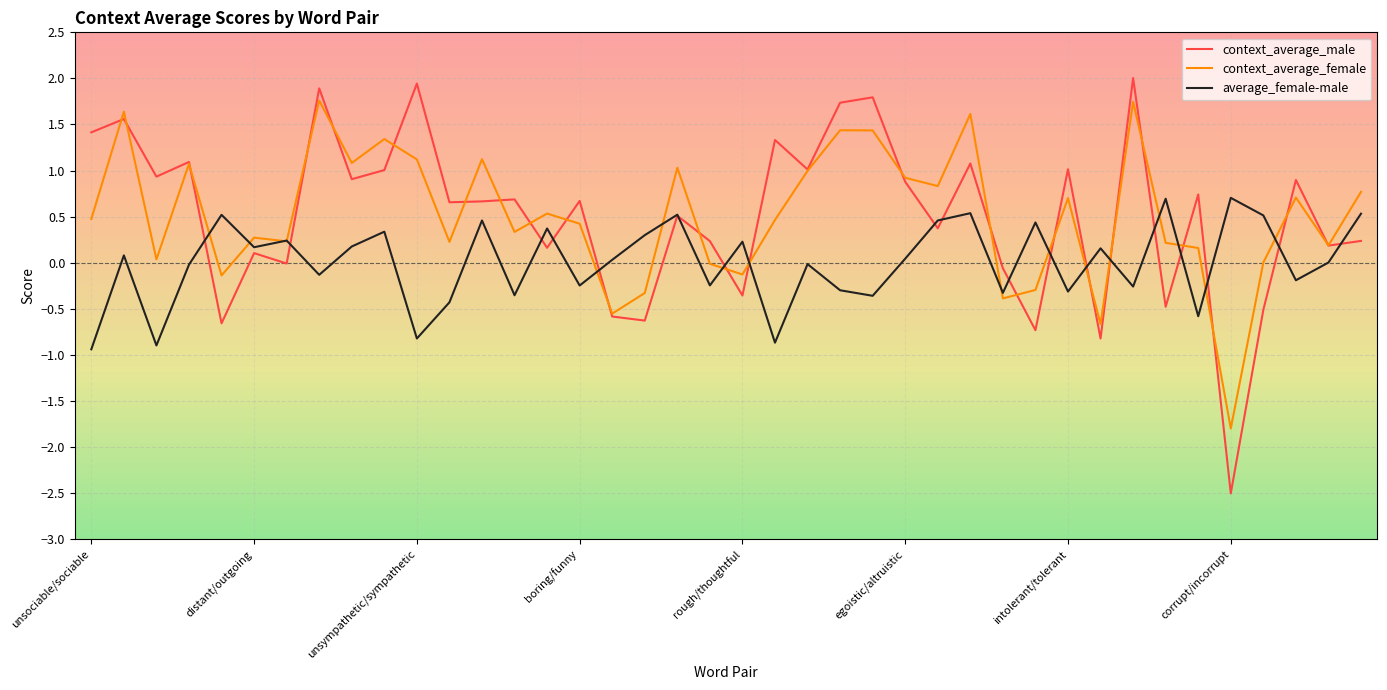

What is the minimum value for average_female-male?

-0.9